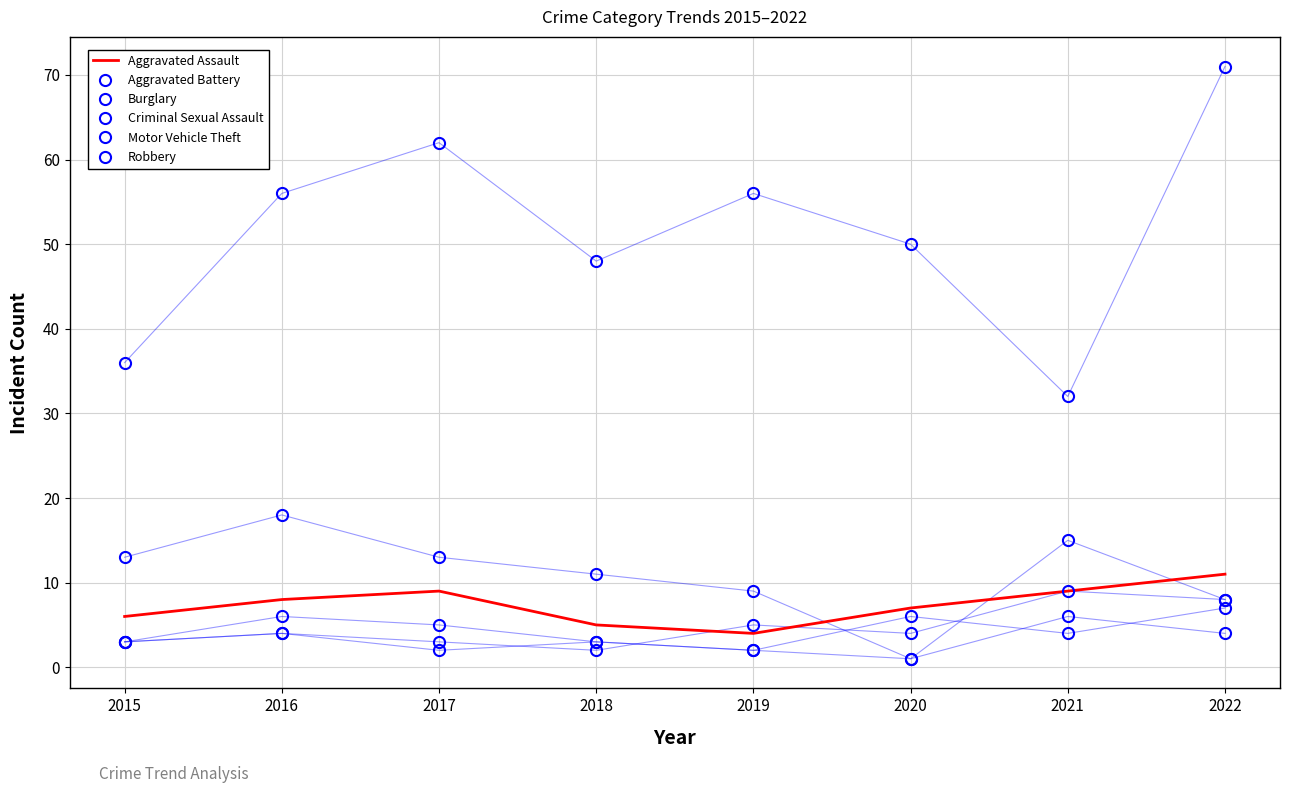

What is the value of the Robbery point at the 8th from the left?

7